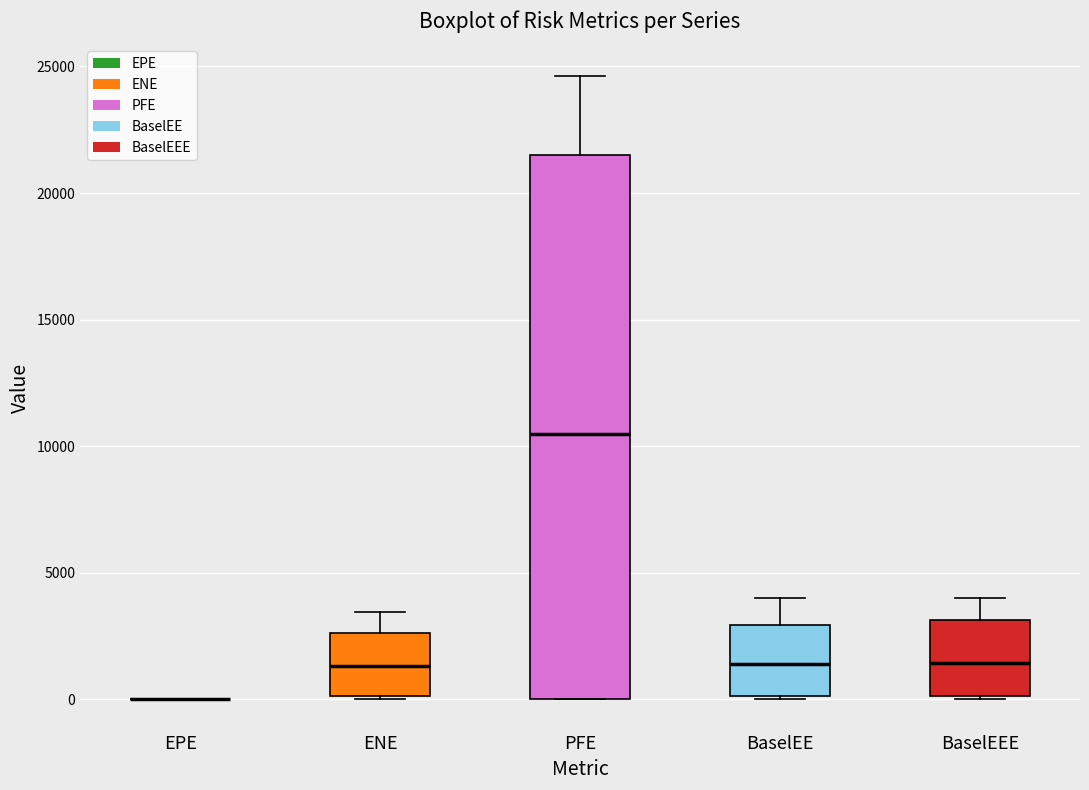

Where is the lower edge of the box for PFE on the y-axis? The values are not printed on the chart, so give them approximately, as read against the axis.

0